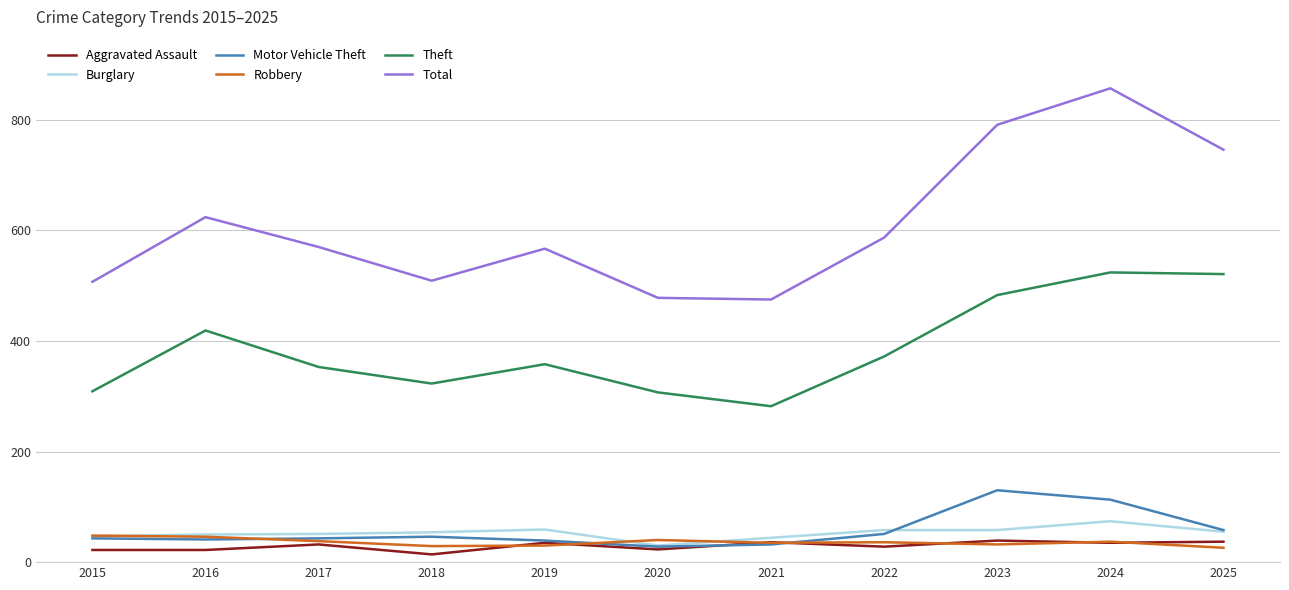

Which series has the largest range (max minus min)?

Total